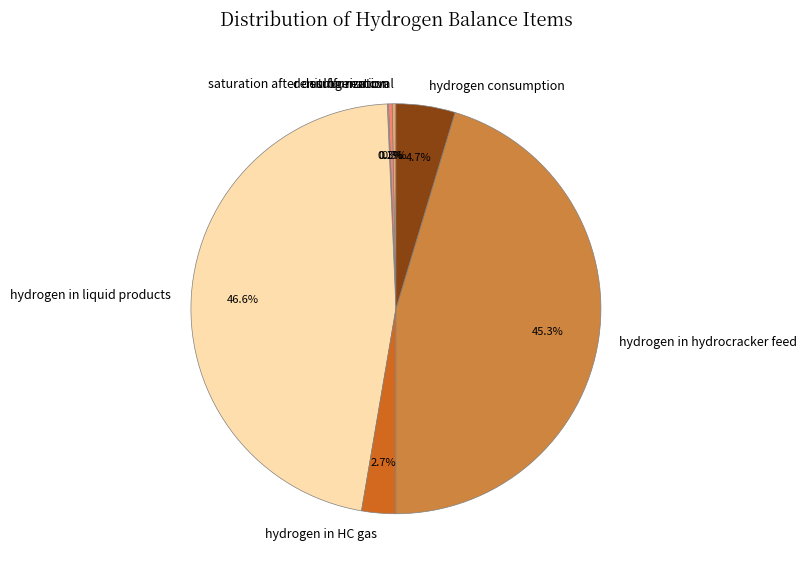

Is there any slice that represents more than half of the pie?

No